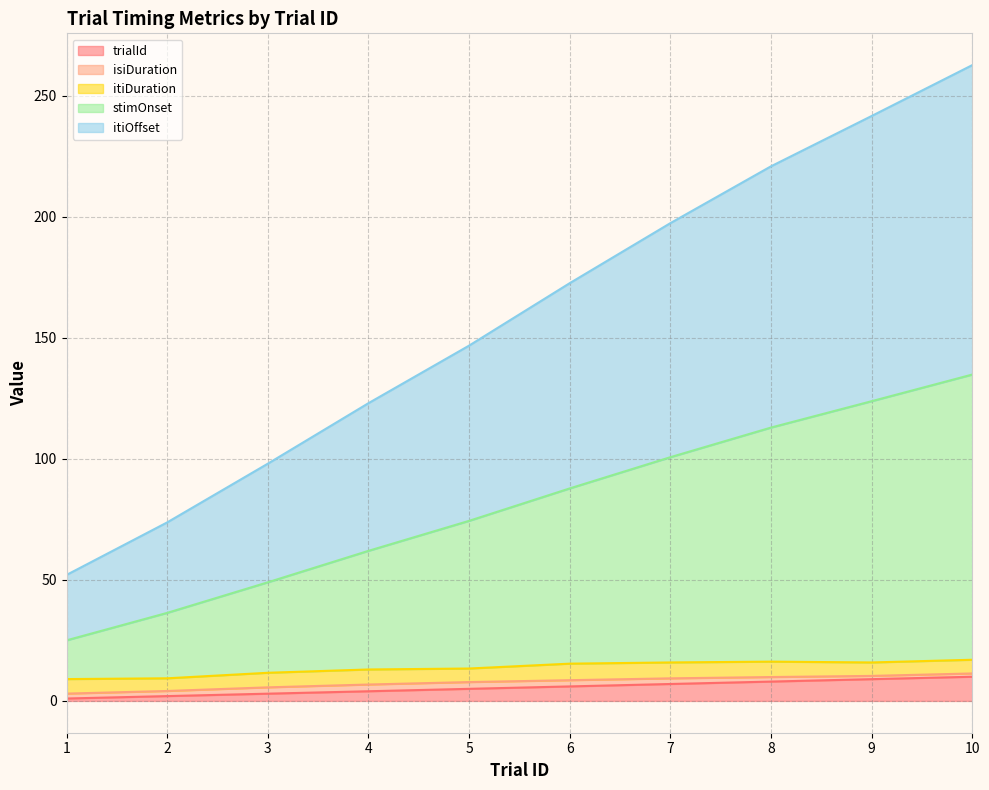

True or false: stimOnset has a value of 165.5 at 8.

False